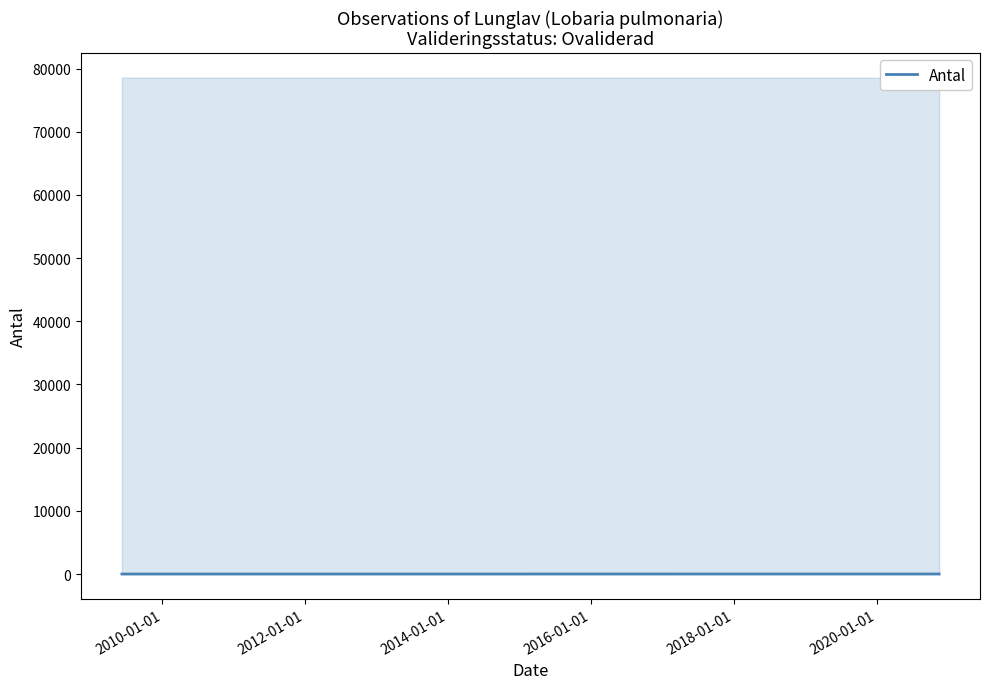

How many values are between 0 and 2?

3